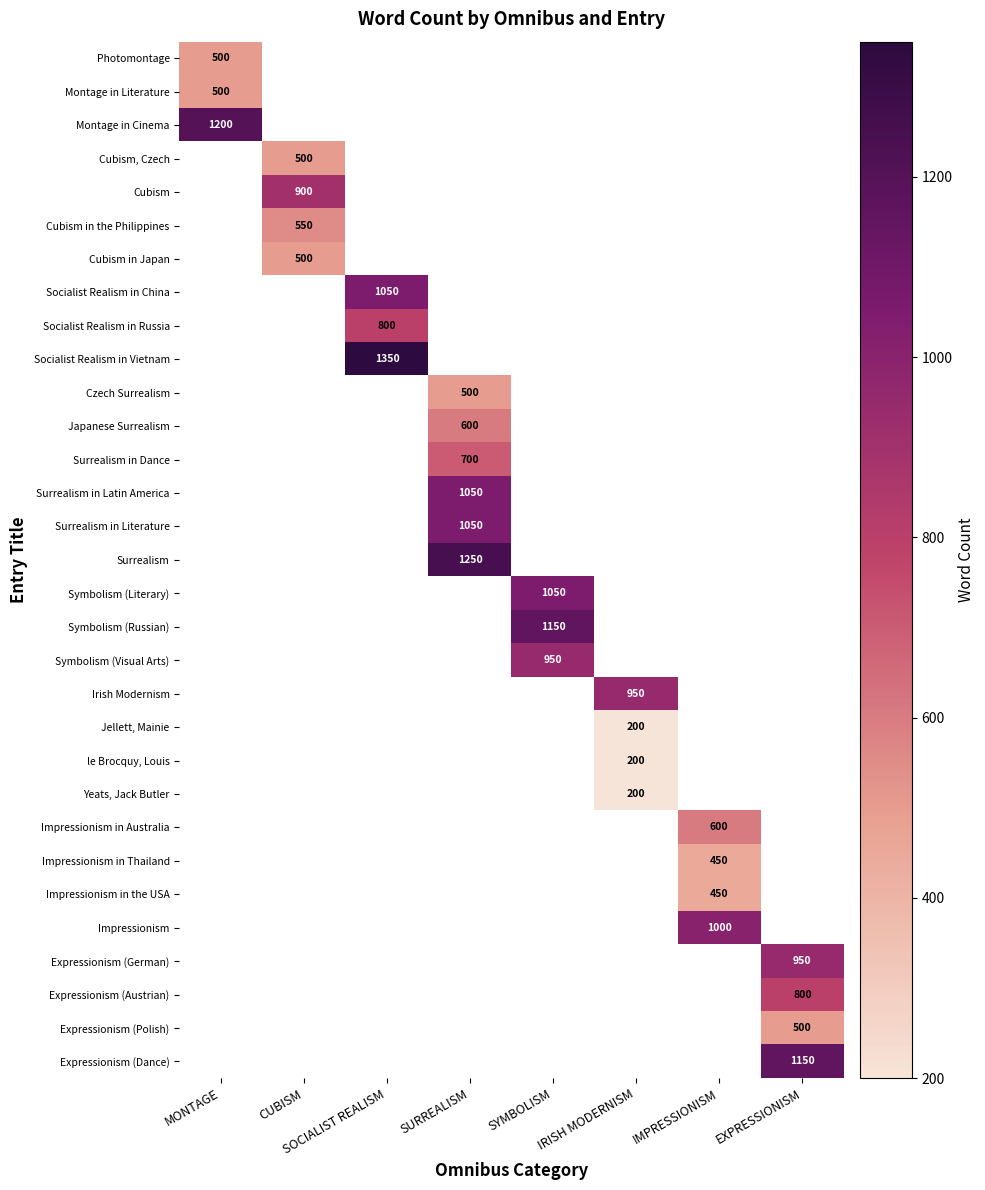

True or false: Cubism has a value of 532 at CUBISM.

False